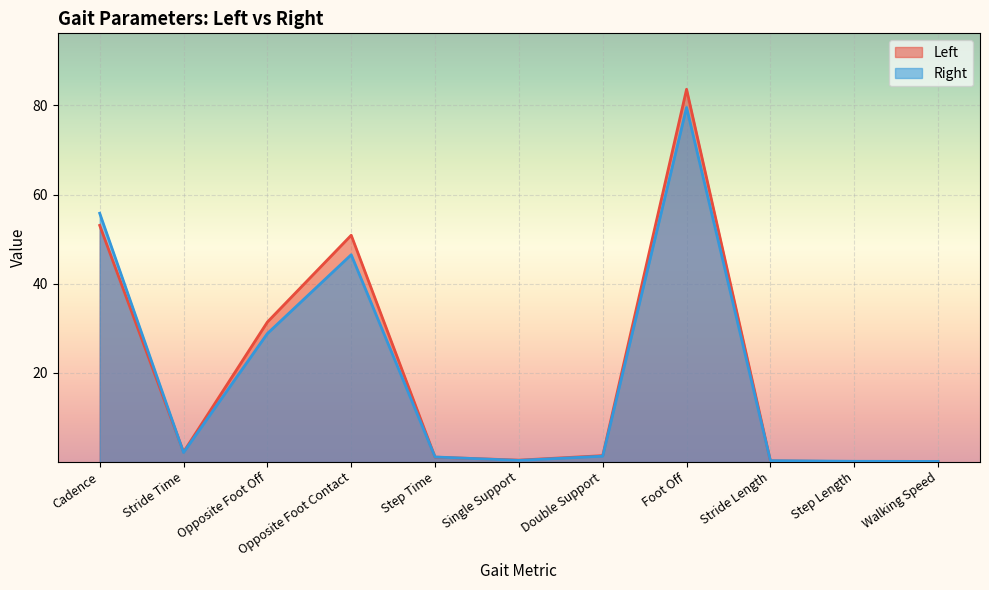

Reading left to right, extract all data points from this chart.

Left: Cadence=53.1	Stride Time=2.3	Opposite Foot Off=31.4	Opposite Foot Contact=50.9	Step Time=1.1	Single Support=0.4	Double Support=1.4	Foot Off=83.6	Stride Length=0.3	Step Length=0.1	Walking Speed=0.1
Right: Cadence=55.8	Stride Time=2.2	Opposite Foot Off=28.8	Opposite Foot Contact=46.5	Step Time=1.2	Single Support=0.4	Double Support=1.3	Foot Off=79.5	Stride Length=0.3	Step Length=0.2	Walking Speed=0.2